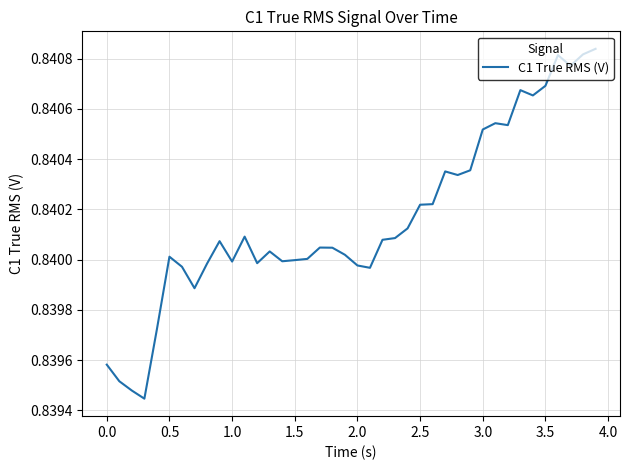

Does the chart display data point markers on the line(s)?

No